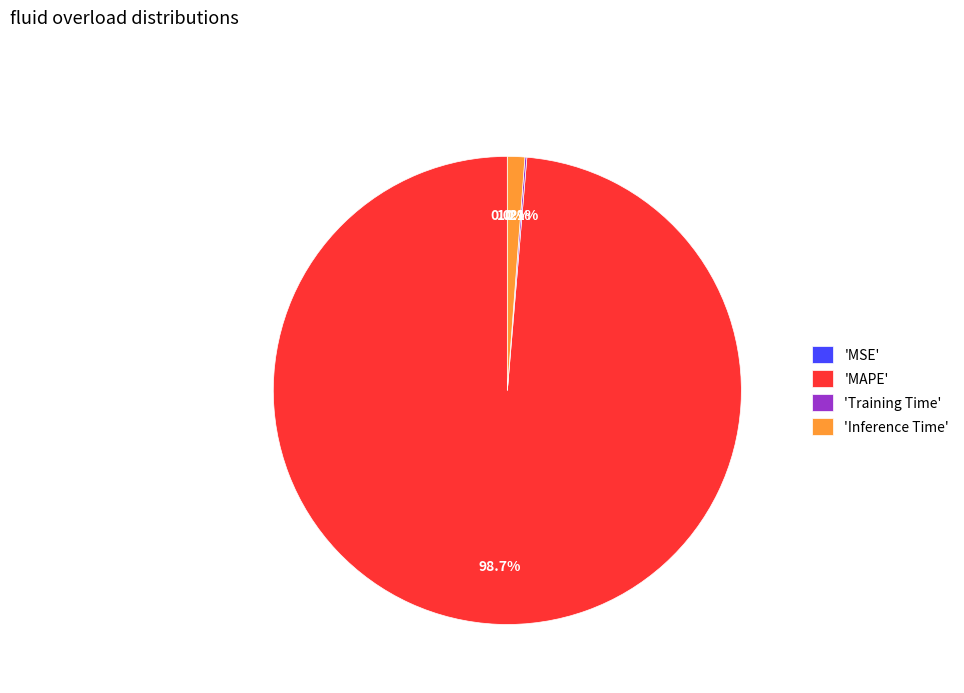

Is there a majority slice in this chart?

Yes